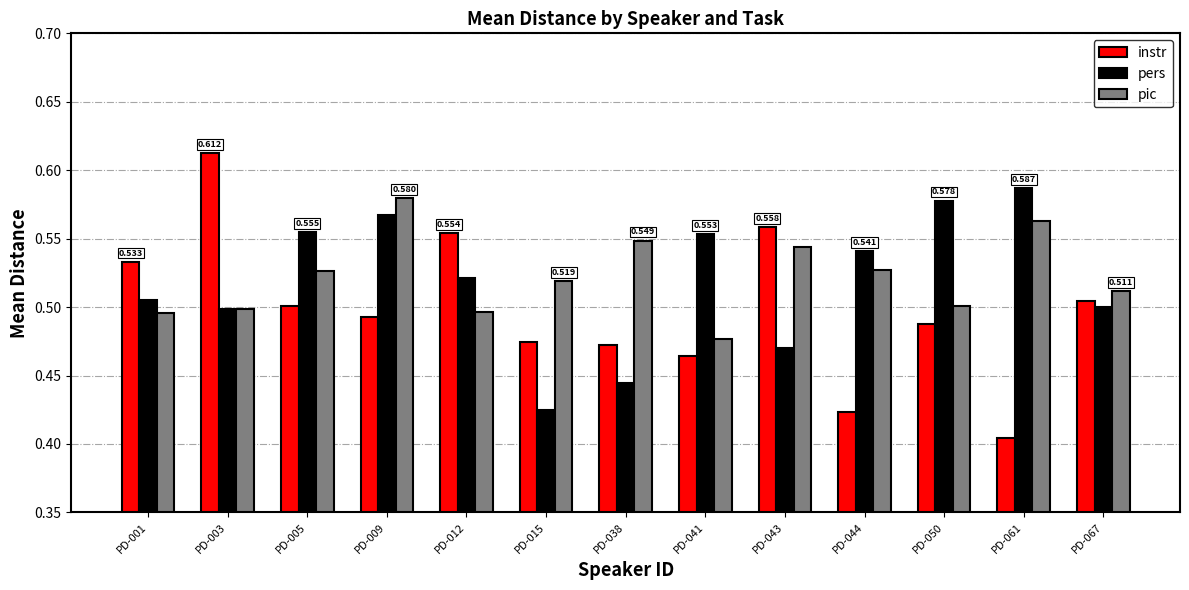

How many groups of bars are there?

13